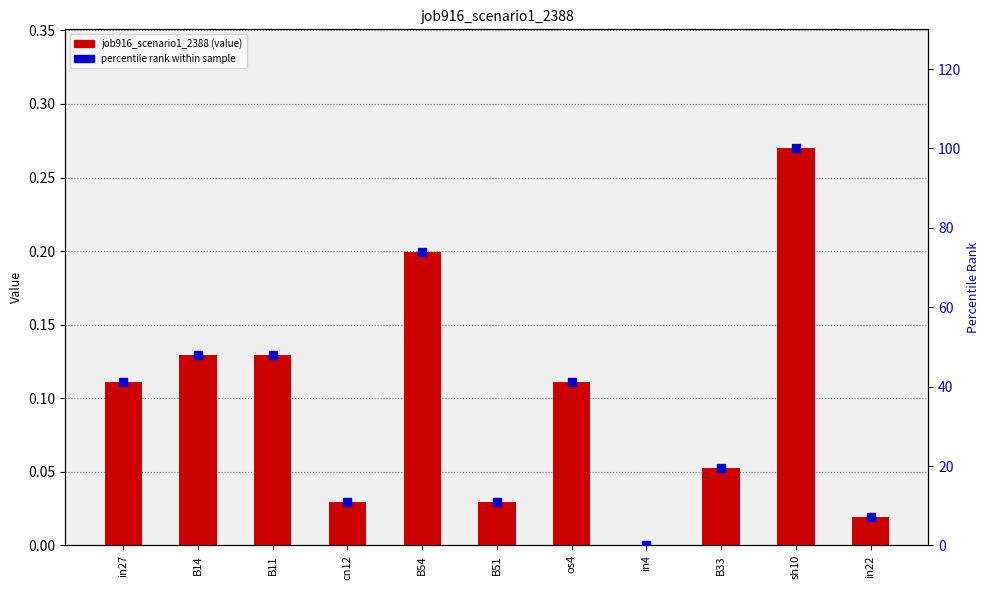

At which category is the sum across all series the highest?

sh10